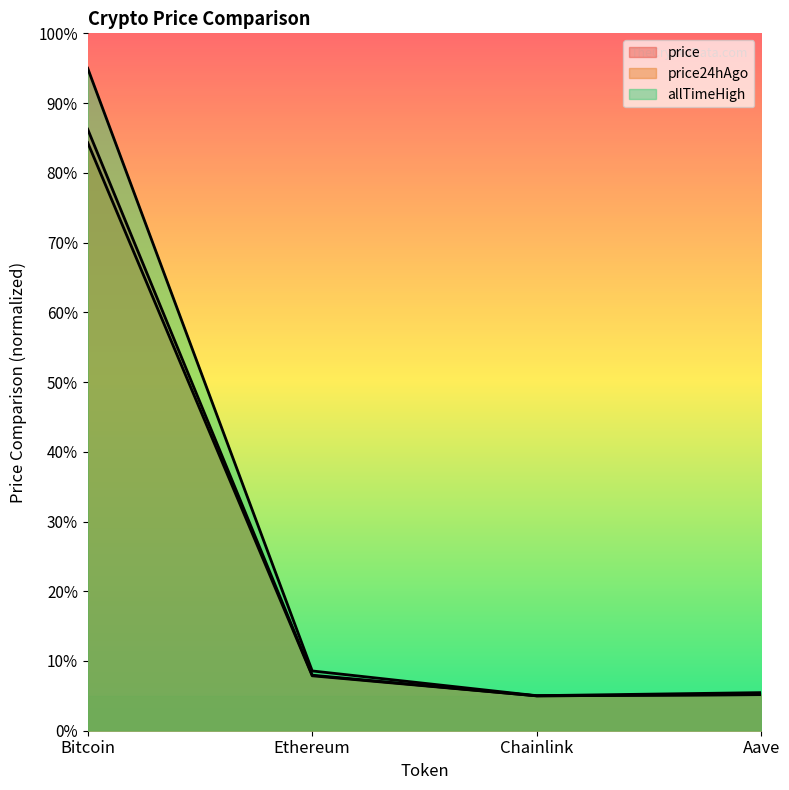

Does the chart display data point markers on the line(s)?

No